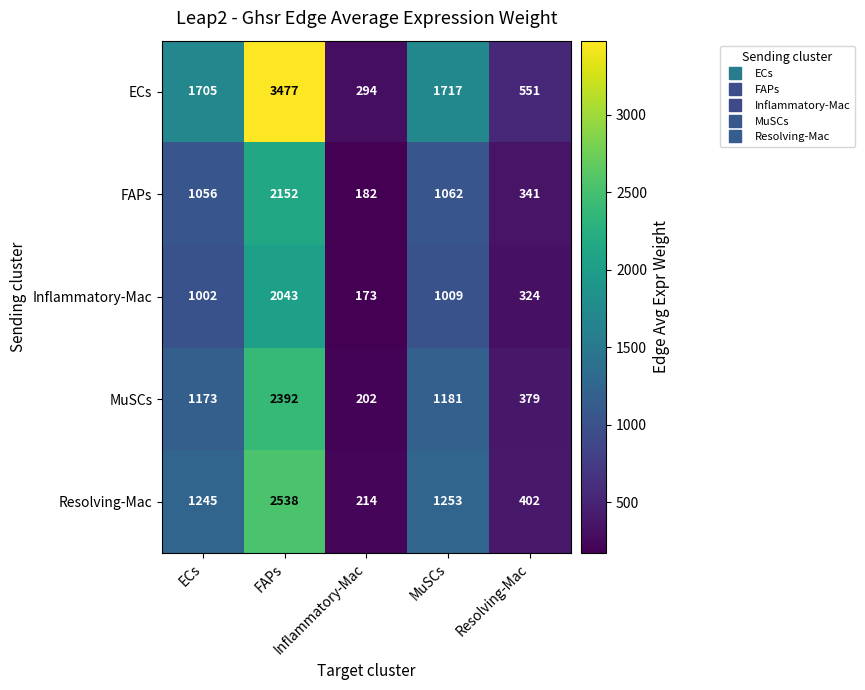

At how many categories does at least one series exceed 1252?

3